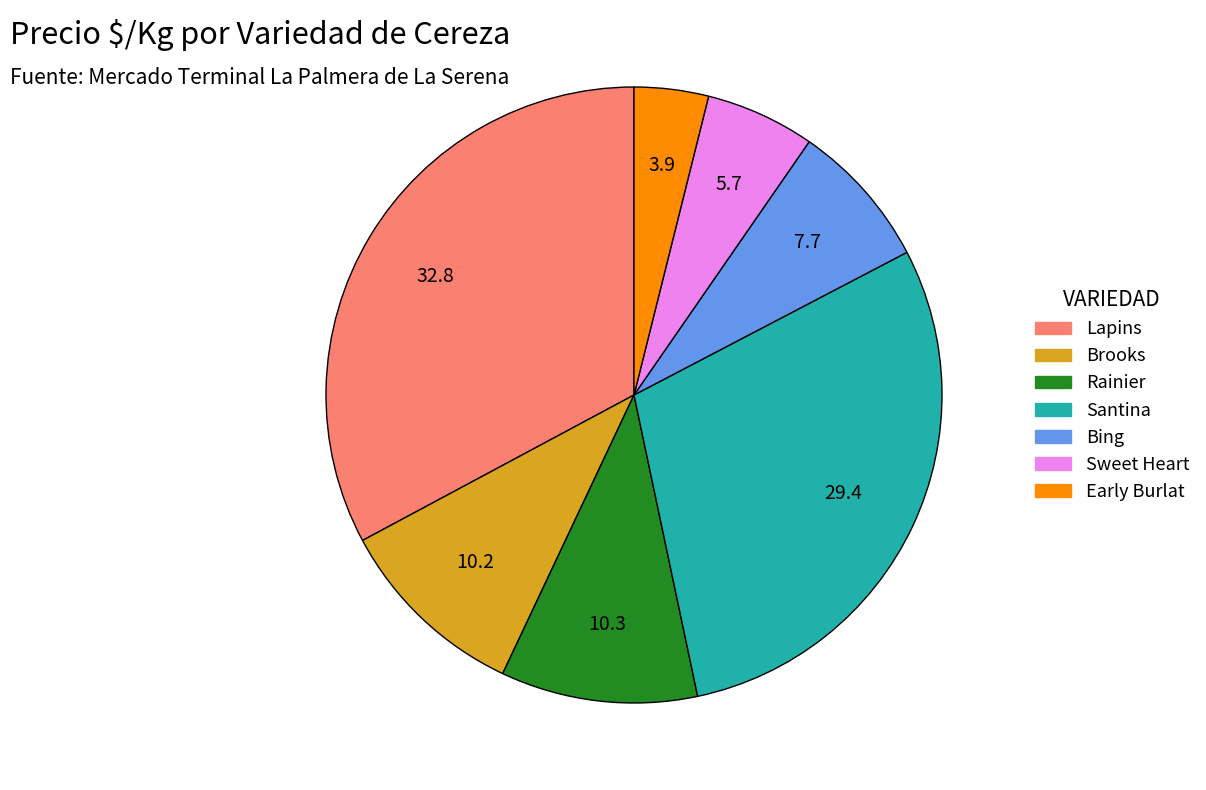

Is there any slice that represents more than half of the pie?

No